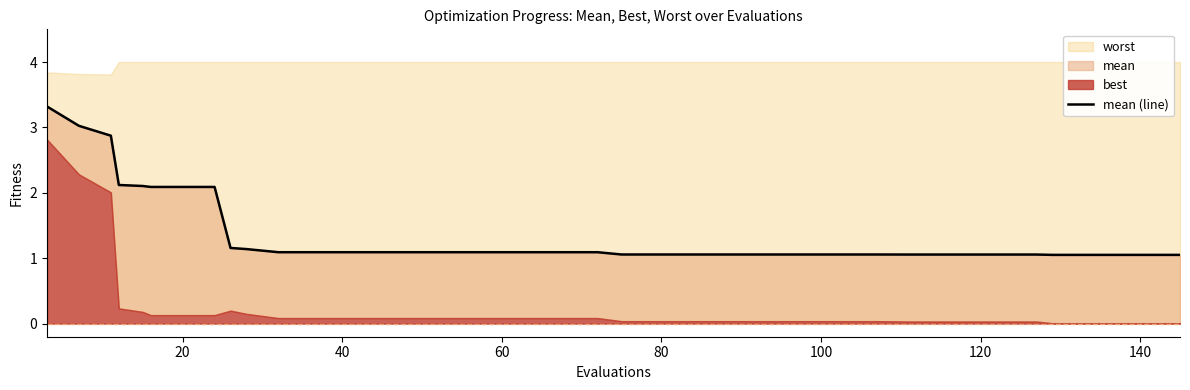

Is it true that the value at 40 is 4.5?

False